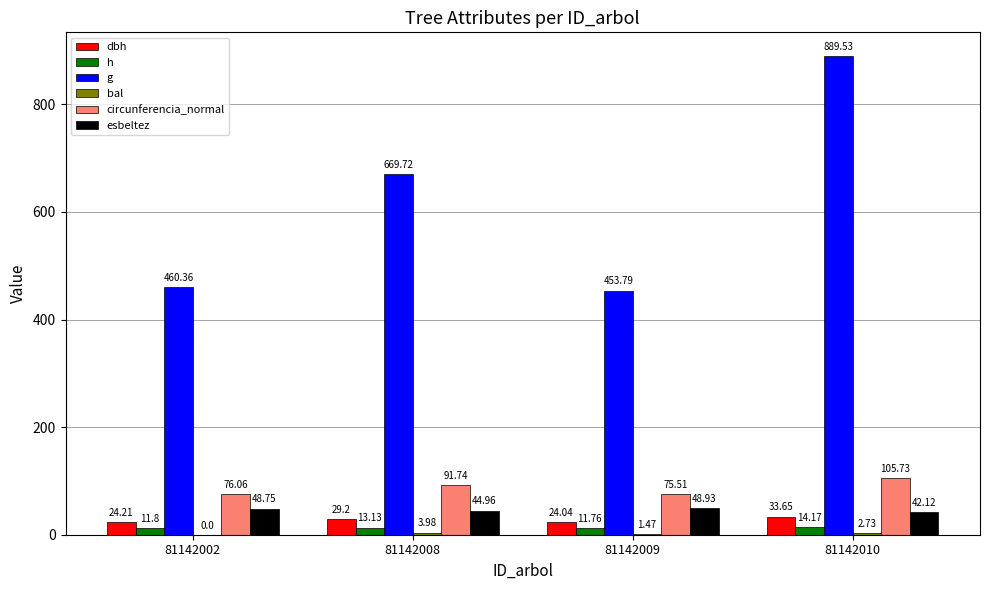

What is the total value across all series at 81142009?

615.5